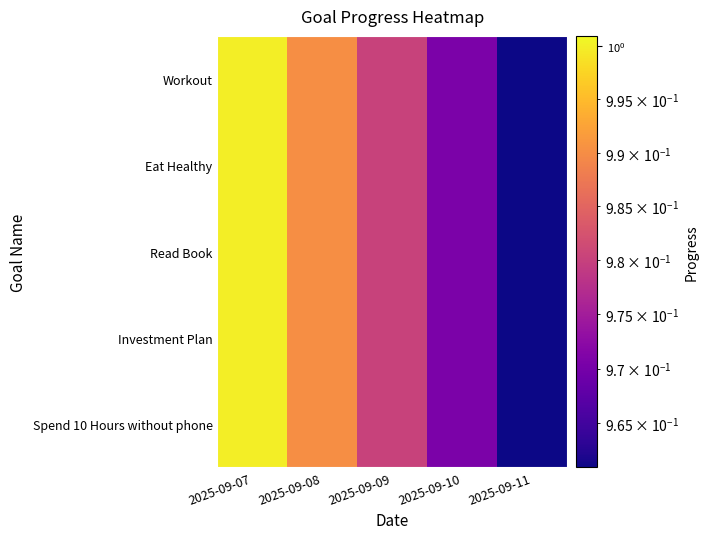

Between 2025-09-09 and 2025-09-11, which is larger?

2025-09-09